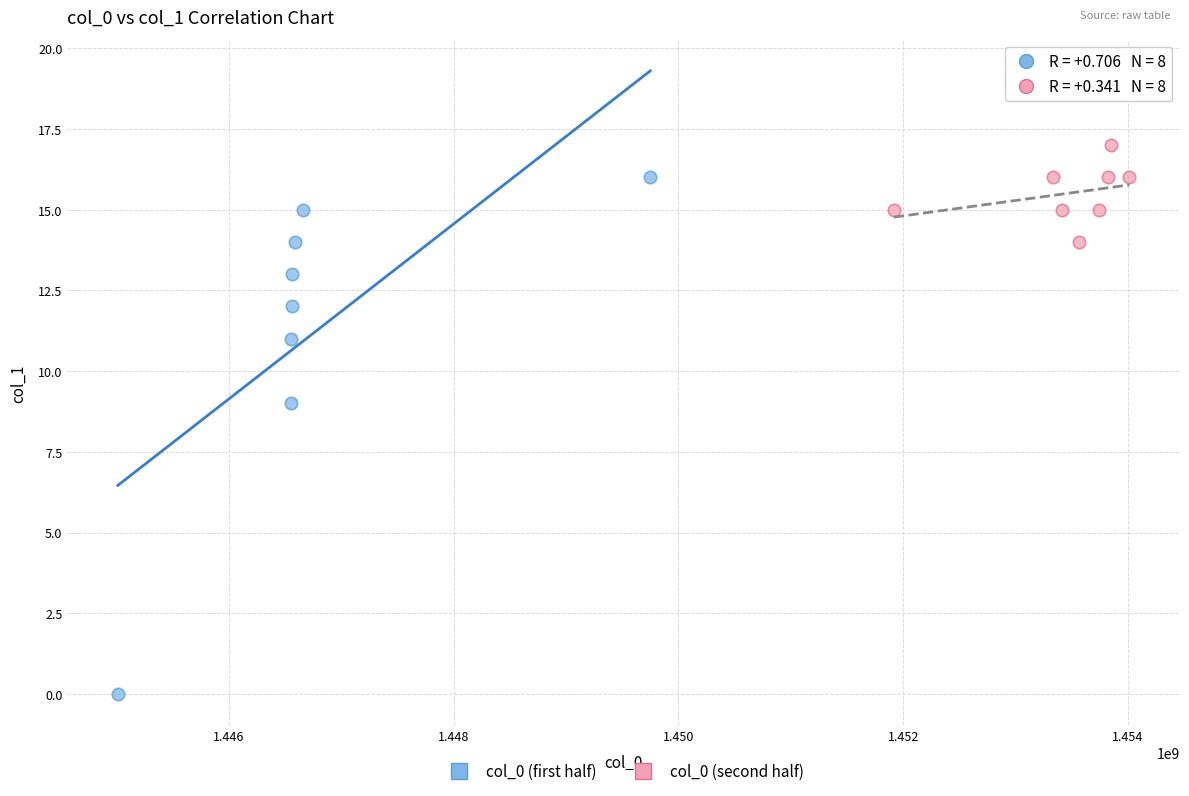

Which series reaches the maximum Y coordinate?

col_0 (second half)